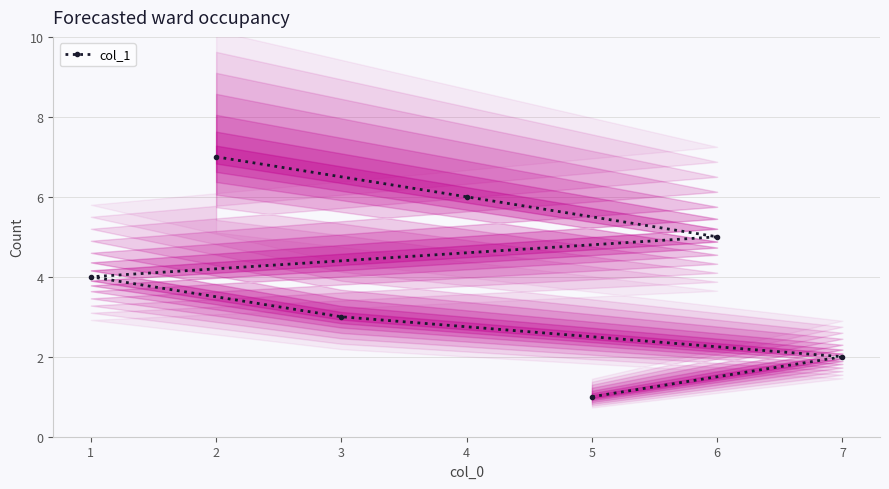

True or false: col_1 has a value of 4 at 1.

True